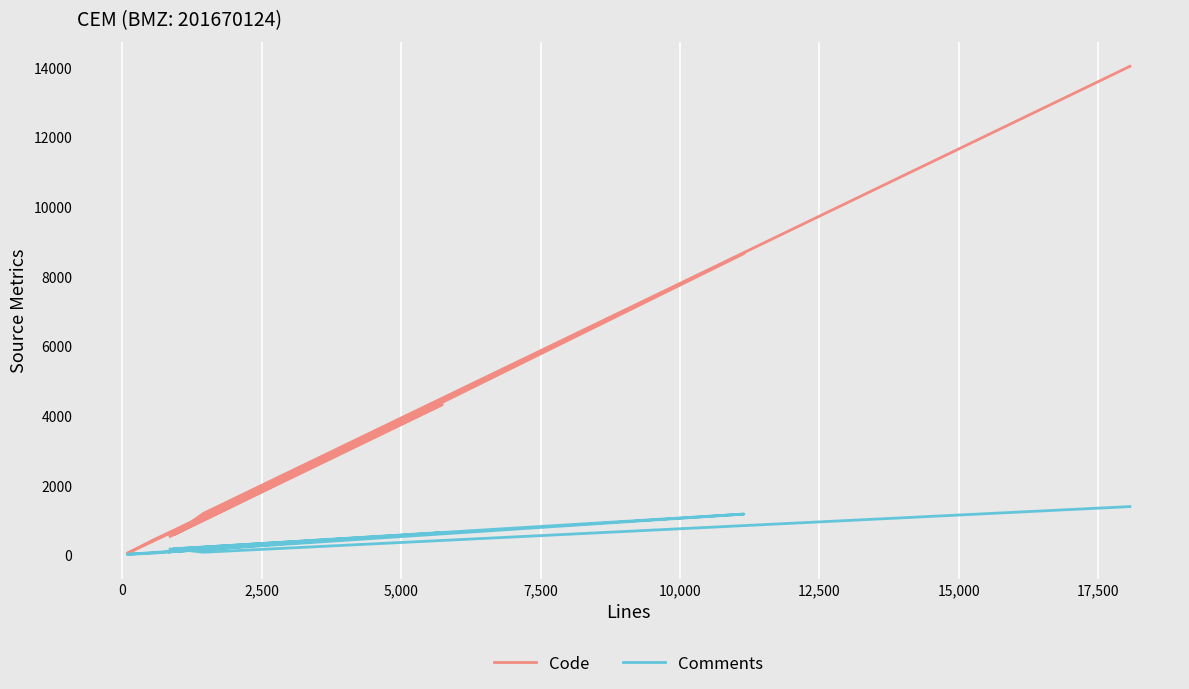

Between 5,000 and 12,500, which series saw the biggest shift?

Code